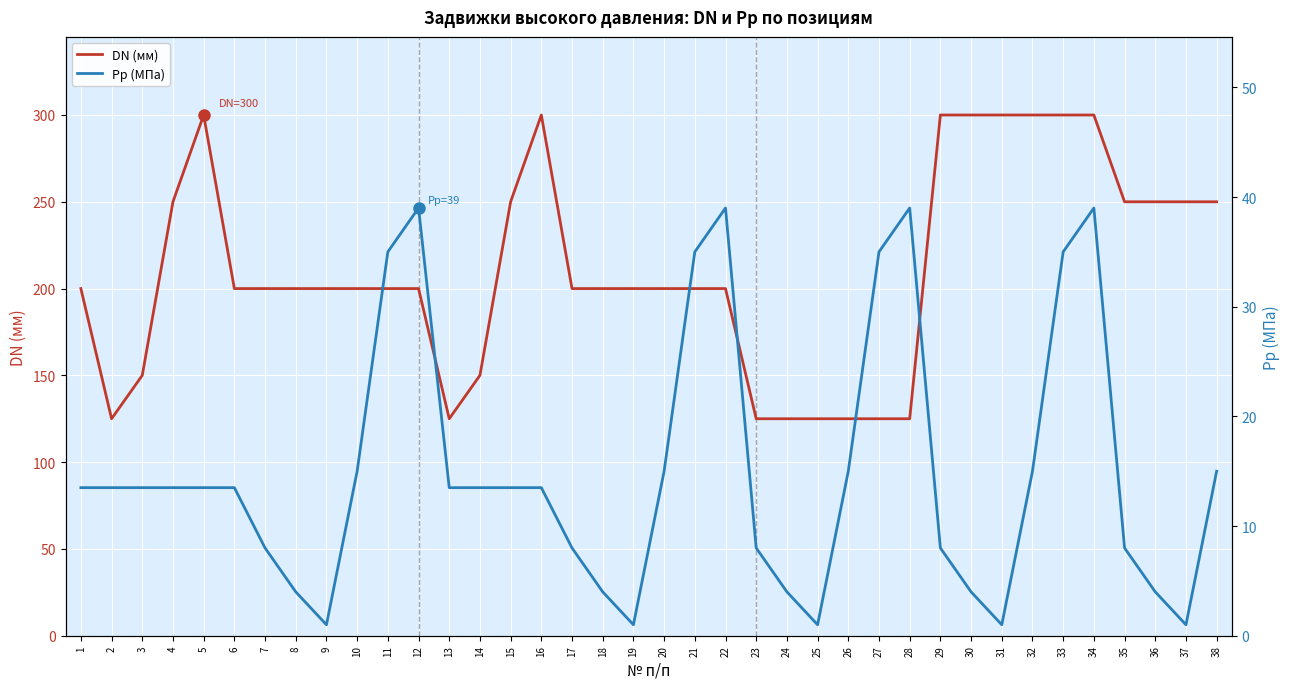

True or false: Pp (МПа) has a value of 1.2 at 8.

False